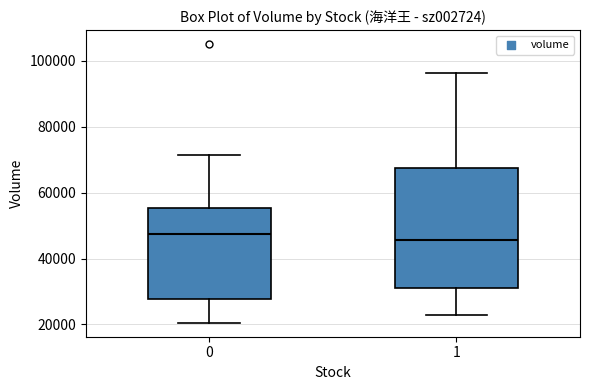

Reading left to right, read every box against the y-axis: the position of its median line, the range the box covers, and the ends of its whiskers. The values are not printed on the chart, so give them approximately, as read against the axis.

0: median 48000, box 28000 to 56000, whiskers 20000 to 72000
1: median 46000, box 30000 to 68000, whiskers 22000 to 96000